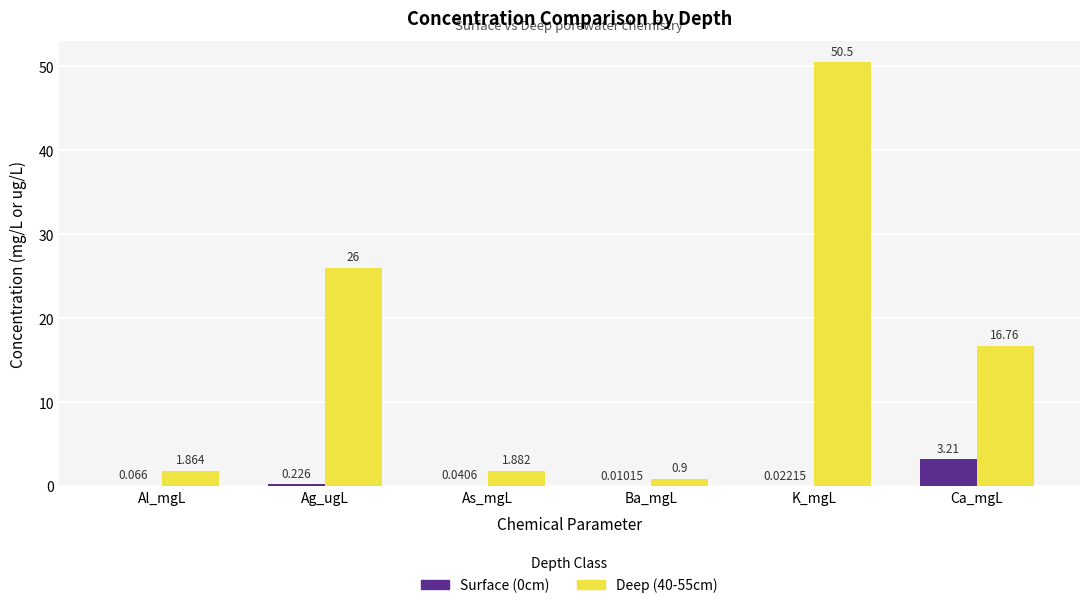

Read the Deep (40-55cm) value at Ba_mgL.

0.9